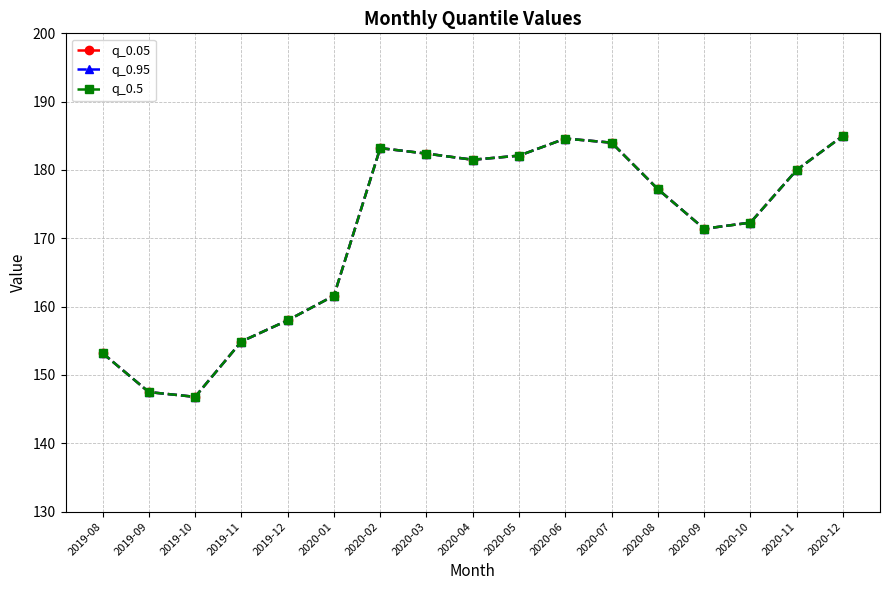

What is the value of the q_0.5 point at the 9th from the left?

181.5